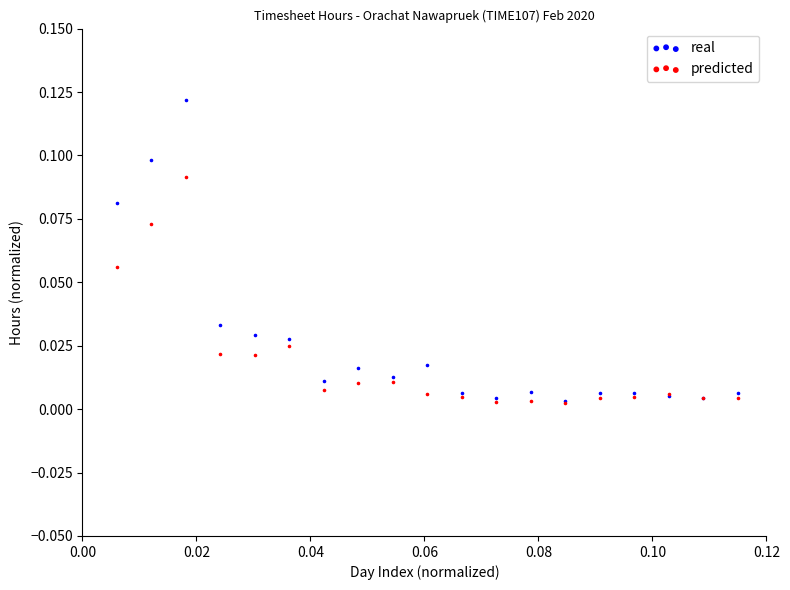

What are all the series names shown in the legend?

real, predicted